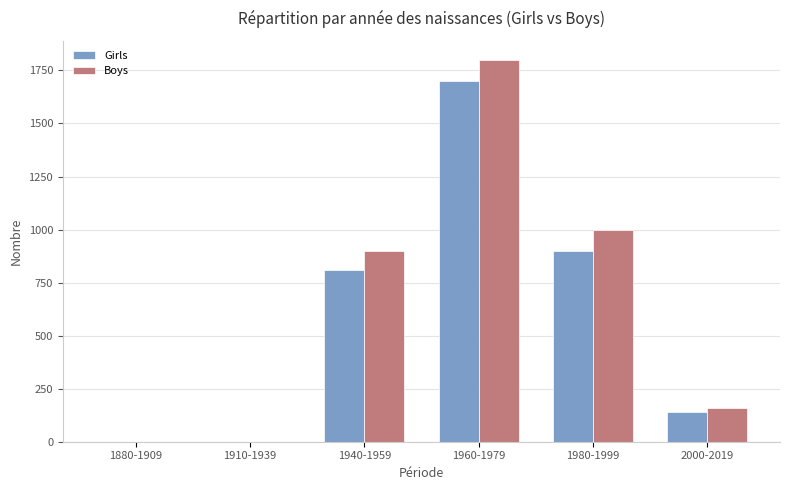

What is the total value across all series at 1980-1999?

1900